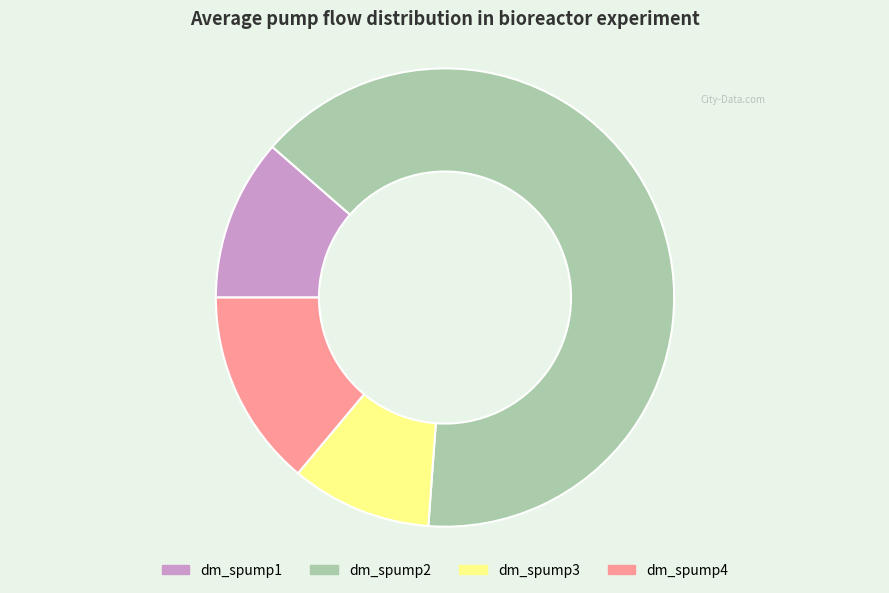

Combined, do dm_spump4 and dm_spump2 account for over 50%?

Yes